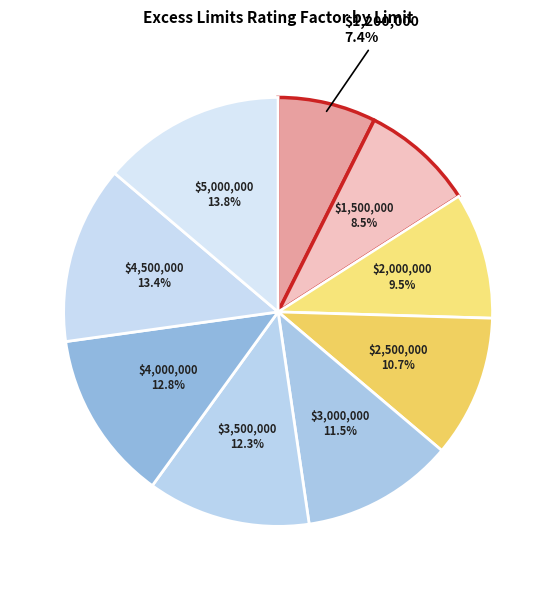

How many segments does this pie chart have?

9